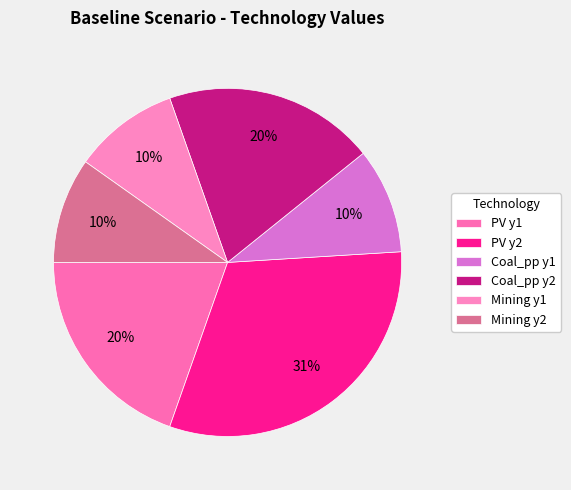

What is the ratio of the value at Coal_pp y2 to the value at PV y2?

0.6